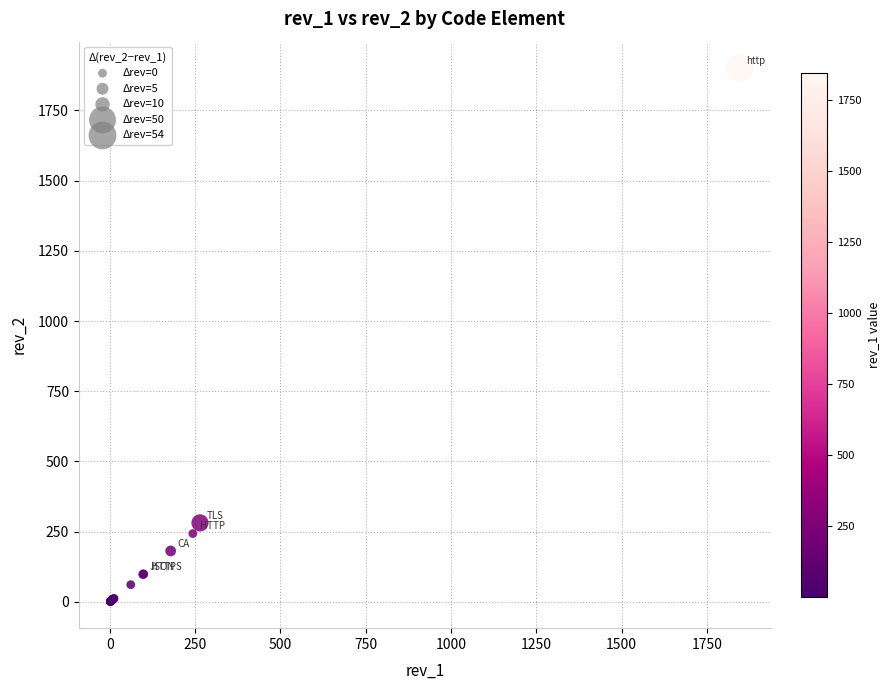

What Y value in the scatter plot is closest to 950?

281